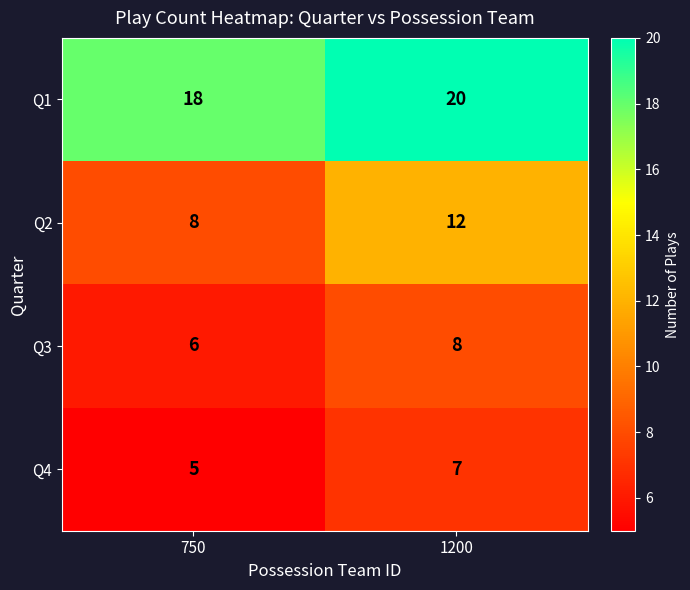

What is the total value across all series at 1200?

47